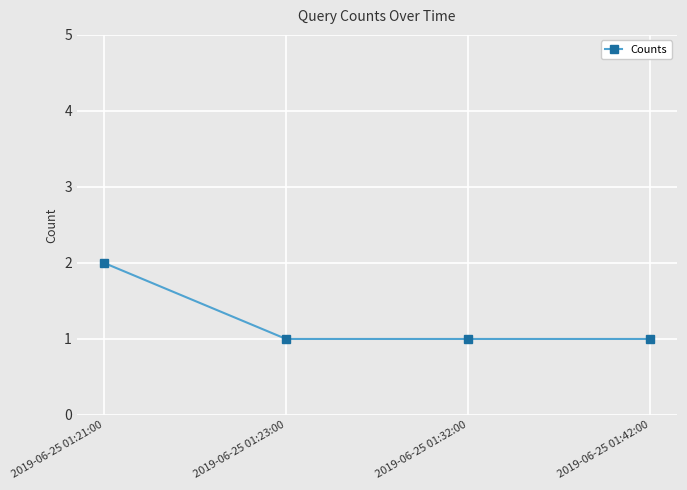

What is the change in value from 2019-06-25 01:21:00 to 2019-06-25 01:42:00?

-1